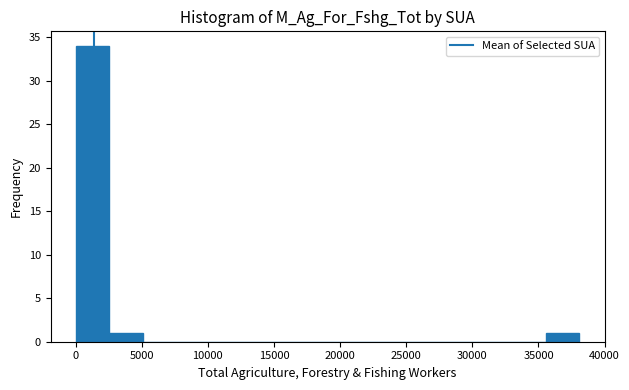

How tall is the bar that spans 0 to 2500 on the x-axis? Neither the bar edges nor the heights are printed on the chart, so give them approximately, as read against the axes.

34